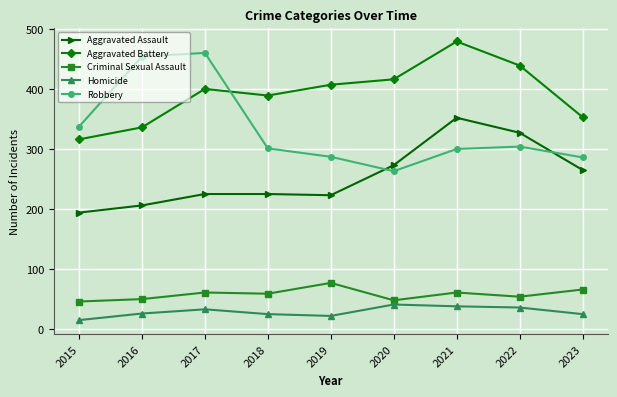

True or false: Criminal Sexual Assault has a value of 61 at 2017.

True